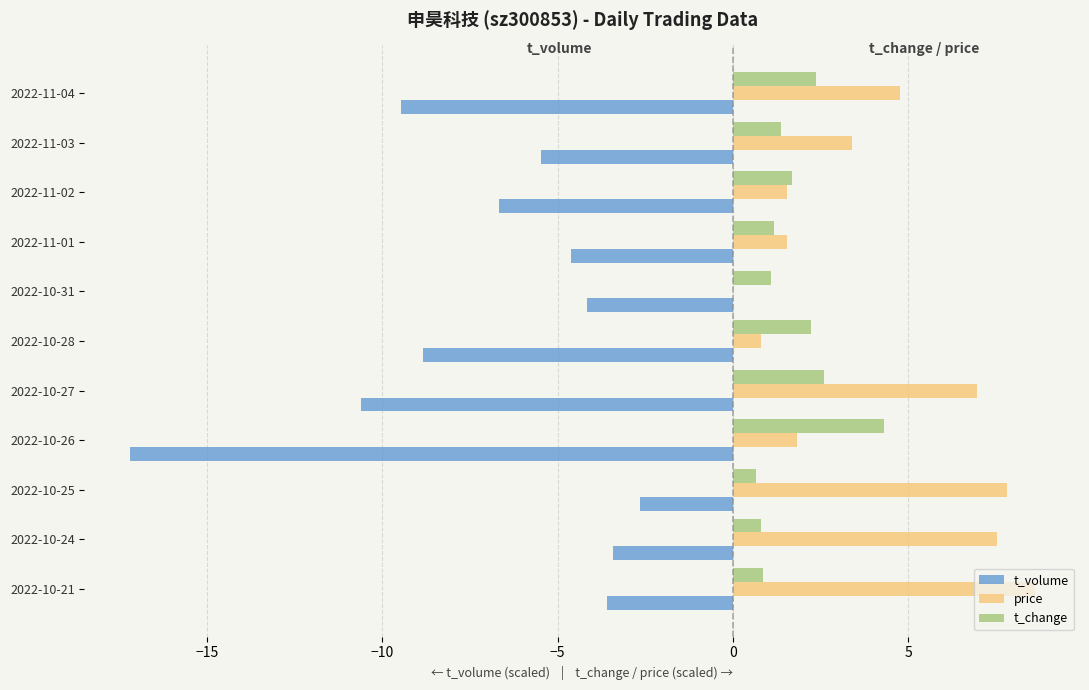

Is it true that t_volume equals -8.8 at 2022-10-28?

True